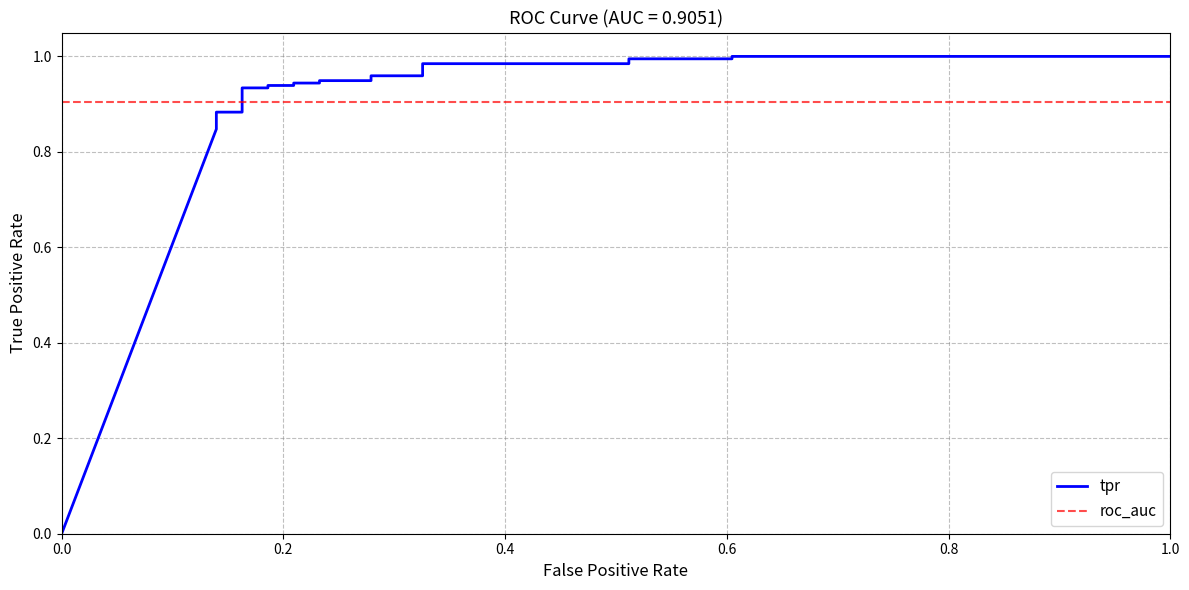

How many lines are shown in the chart?

2